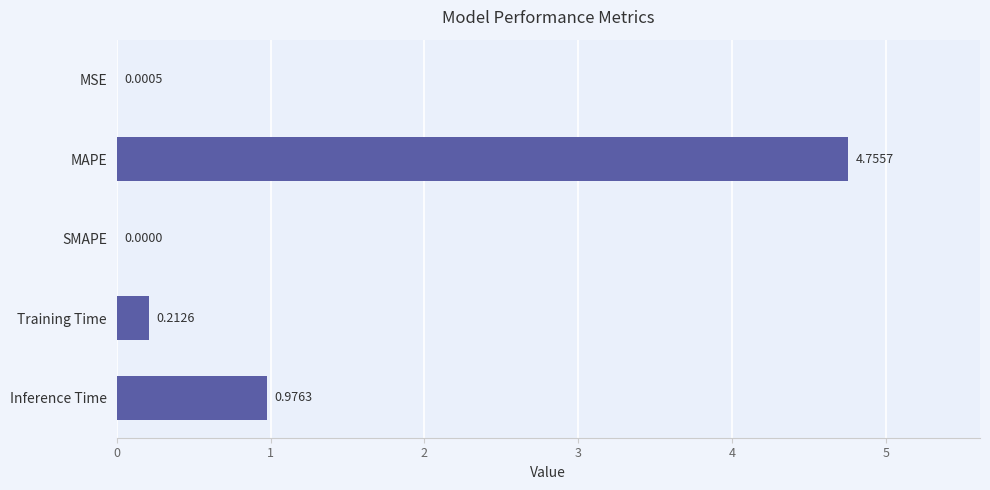

Between Inference Time and MSE, which is larger?

Inference Time